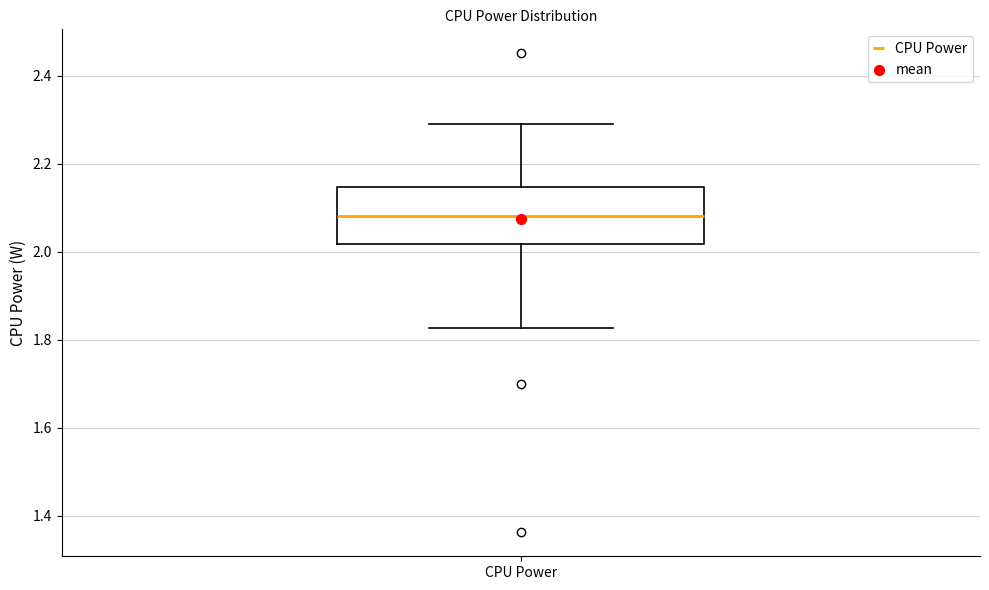

Transcribe this box plot: give where the median line is, the range the box spans, and where the two whiskers end, as read against the y-axis. The values are not printed on the chart, so give them approximately, as read against the axis.

median 2.08, box 2.02 to 2.14, whiskers 1.82 to 2.30